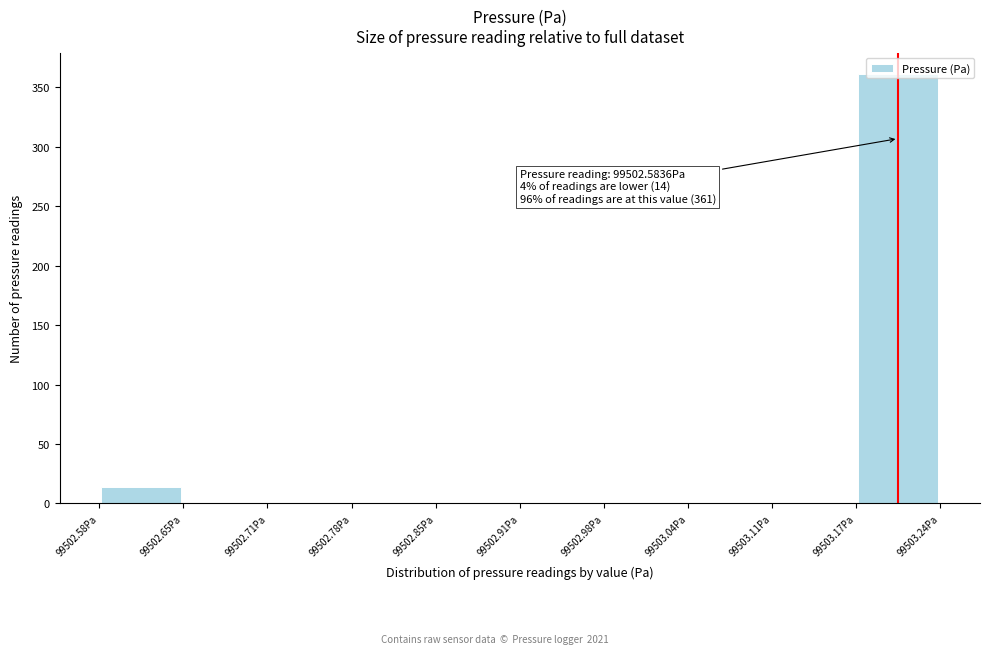

Which range on the x-axis has the tallest bar?

99503.17 to 99503.24